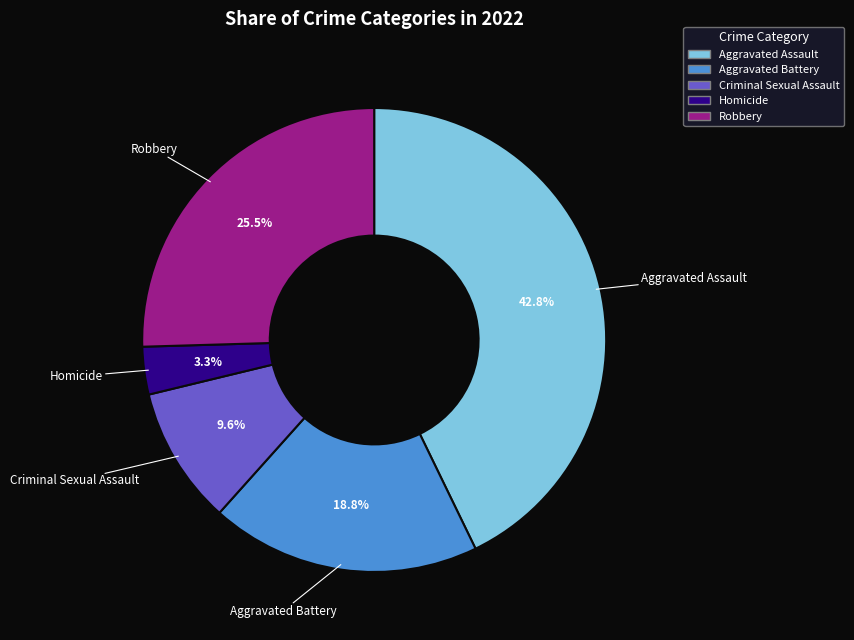

To the nearest percent, what is the combined percentage of Criminal Sexual Assault and Aggravated Battery?

28%